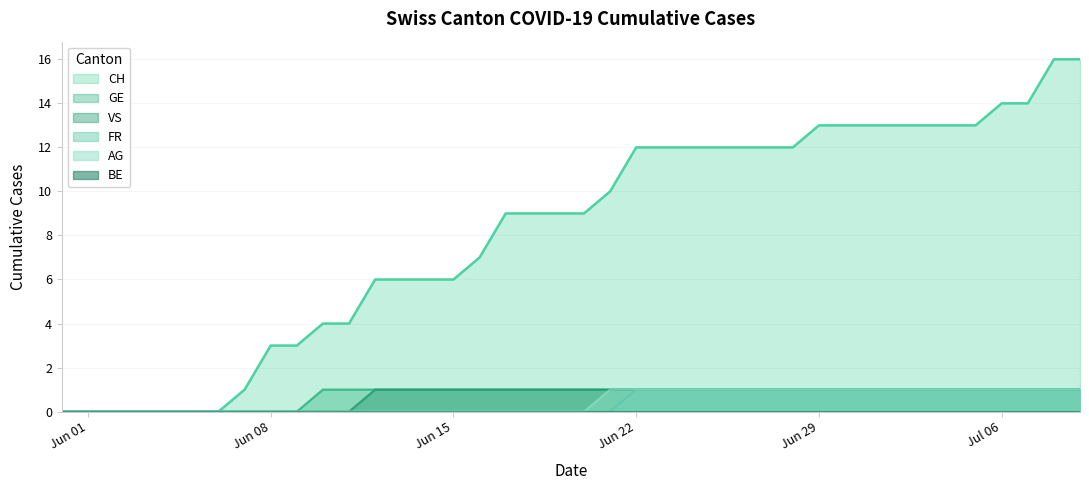

Which series has the largest total across all categories?

CH